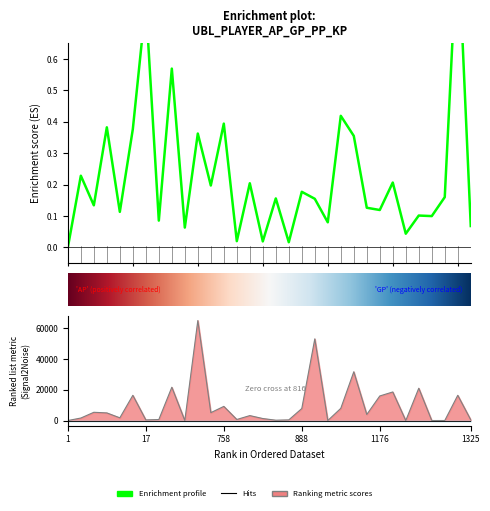

In AP, how many points are lower than both neighbors (excluding endpoints)?

12